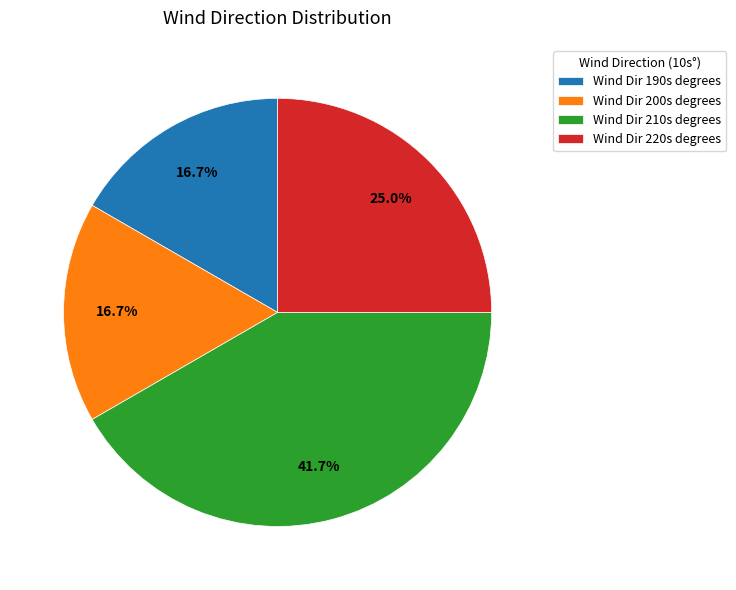

To the nearest percent, what is the difference between the largest and smallest slice percentages?

25%